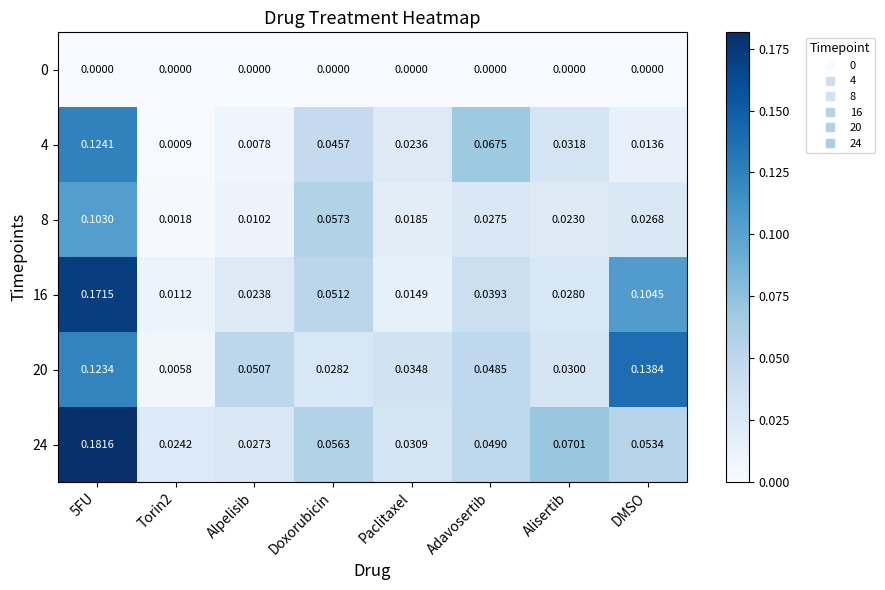

Is the value of 0 at Adavosertib greater than the value of 8 at Alpelisib?

No